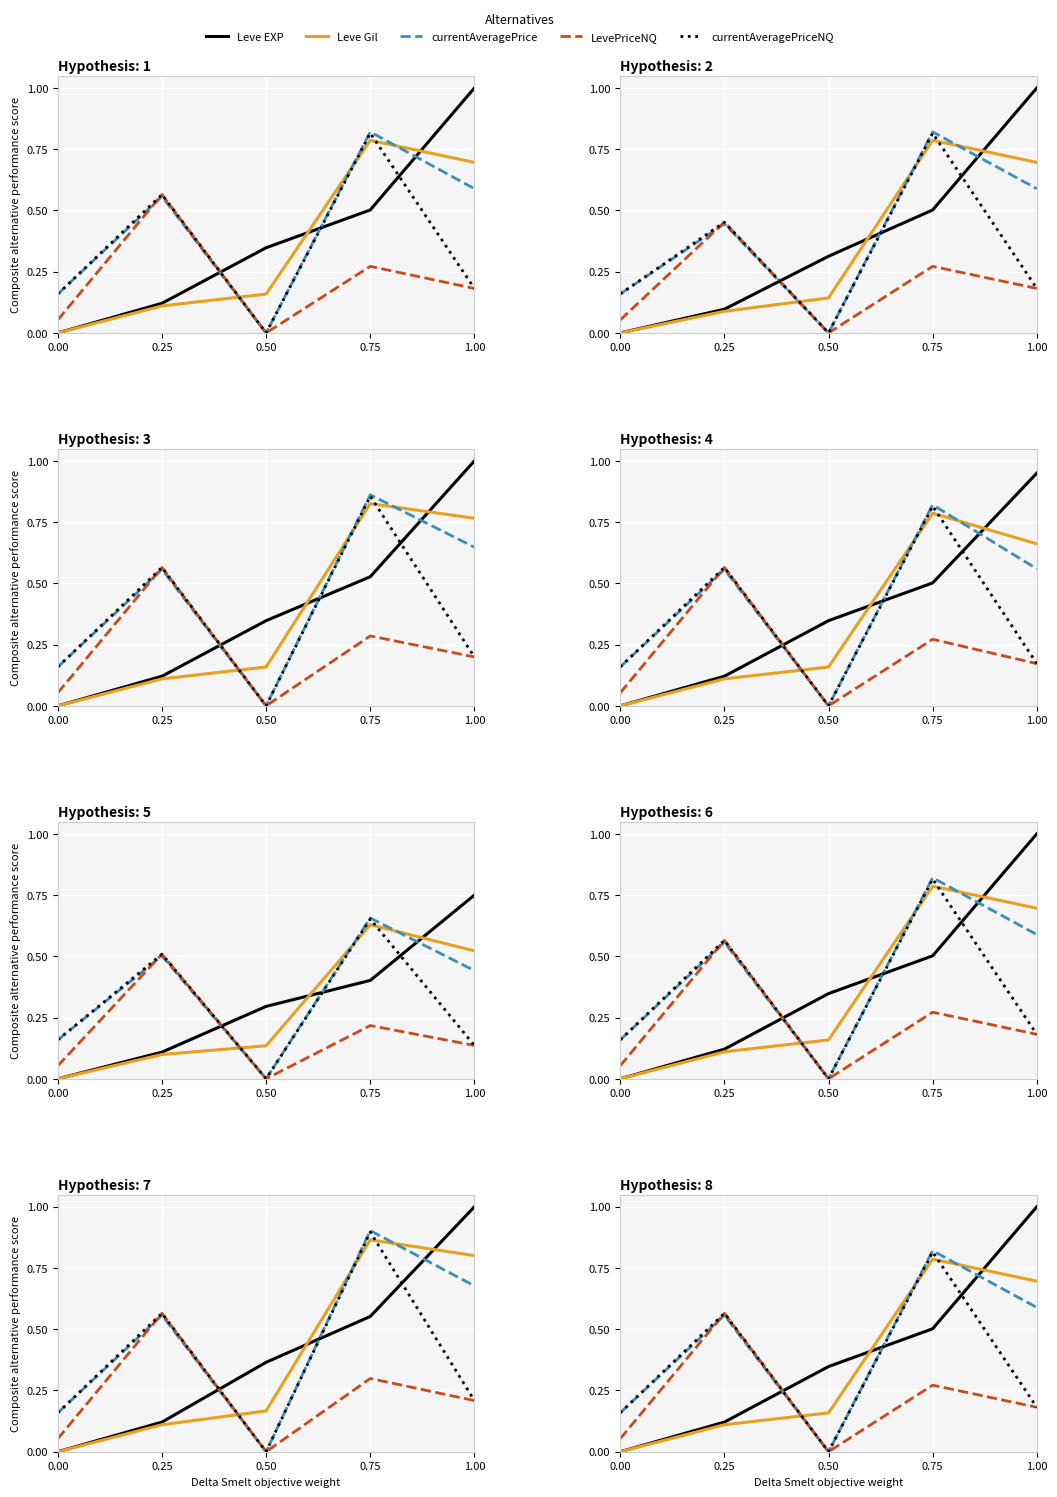

What is the label of the 3rd point from the right?

0.50